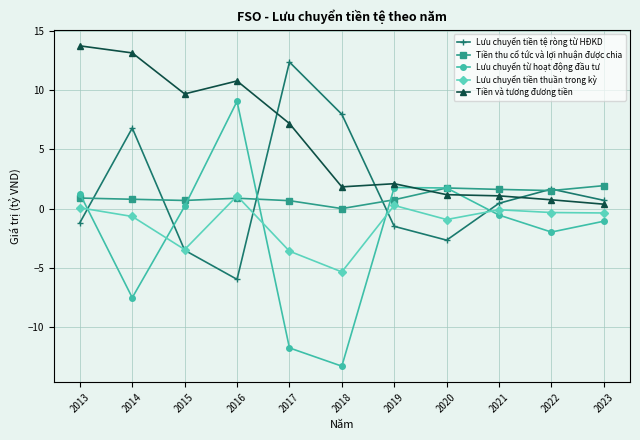

True or false: Lưu chuyển tiền thuần trong kỳ and Tiền và tương đương tiền cross at least once.

False